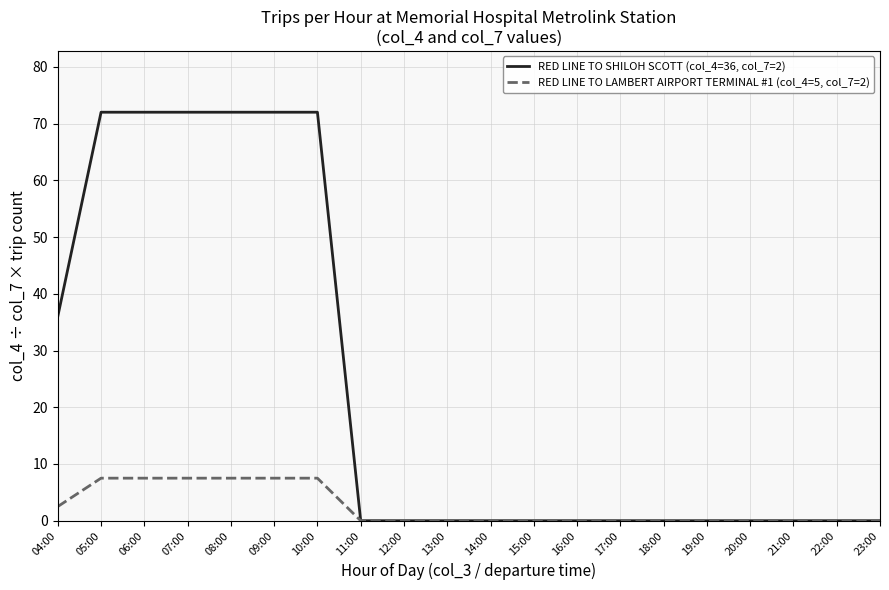

Which series has the widest spread of values?

RED LINE TO SHILOH SCOTT (col_4=36, col_7=2)